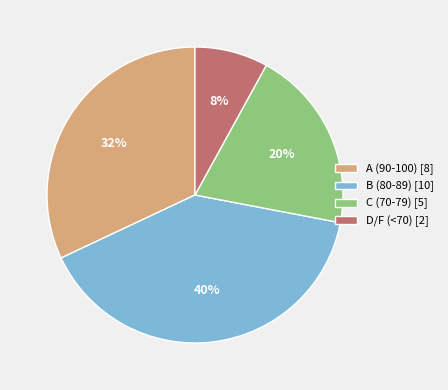

What is the smallest slice in the pie chart?

D/F (<70) [2]